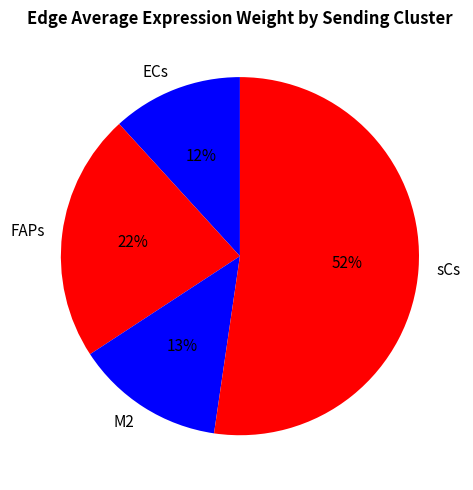

Between ECs and sCs, which is larger?

sCs